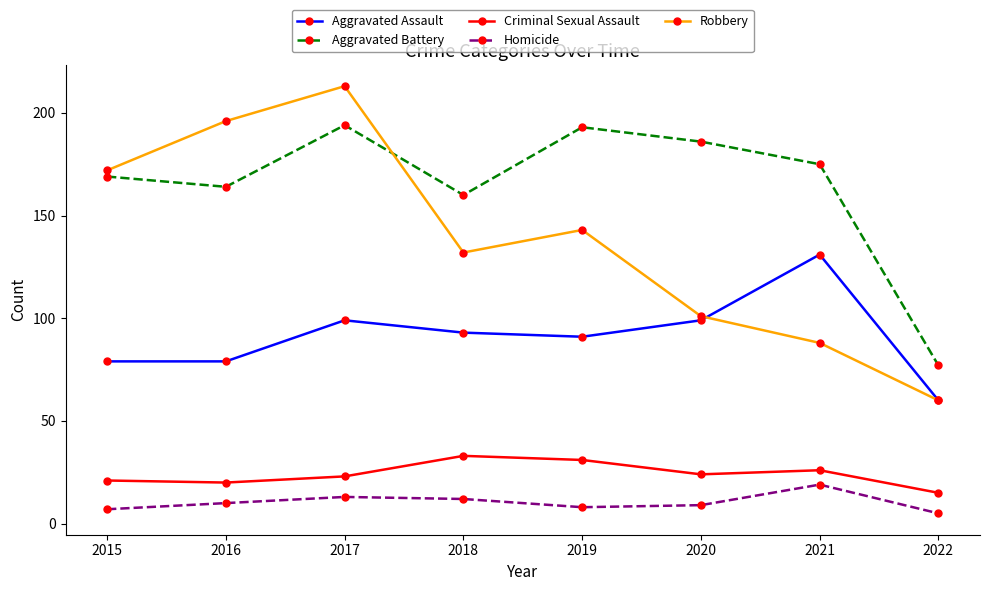

True or false: Robbery and Homicide intersect in this chart.

False